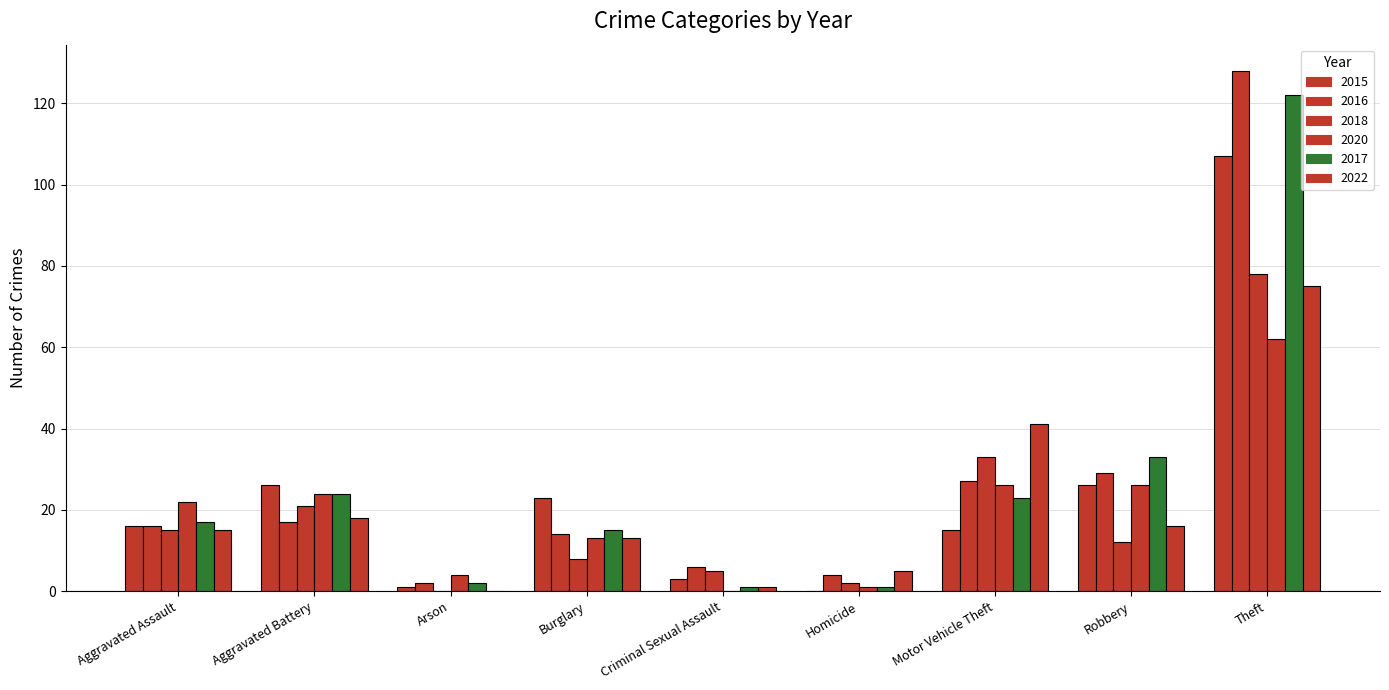

Reading left to right, transcribe all the data shown in this chart.

2015: Aggravated Assault=16	Aggravated Battery=26	Arson=1	Burglary=23	Criminal Sexual Assault=3	Homicide=0	Motor Vehicle Theft=15	Robbery=26	Theft=107
2016: Aggravated Assault=16	Aggravated Battery=17	Arson=2	Burglary=14	Criminal Sexual Assault=6	Homicide=4	Motor Vehicle Theft=27	Robbery=29	Theft=128
2018: Aggravated Assault=15	Aggravated Battery=21	Arson=0	Burglary=8	Criminal Sexual Assault=5	Homicide=2	Motor Vehicle Theft=33	Robbery=12	Theft=78
2020: Aggravated Assault=22	Aggravated Battery=24	Arson=4	Burglary=13	Criminal Sexual Assault=0	Homicide=1	Motor Vehicle Theft=26	Robbery=26	Theft=62
2017: Aggravated Assault=17	Aggravated Battery=24	Arson=2	Burglary=15	Criminal Sexual Assault=1	Homicide=1	Motor Vehicle Theft=23	Robbery=33	Theft=122
2022: Aggravated Assault=15	Aggravated Battery=18	Arson=0	Burglary=13	Criminal Sexual Assault=1	Homicide=5	Motor Vehicle Theft=41	Robbery=16	Theft=75